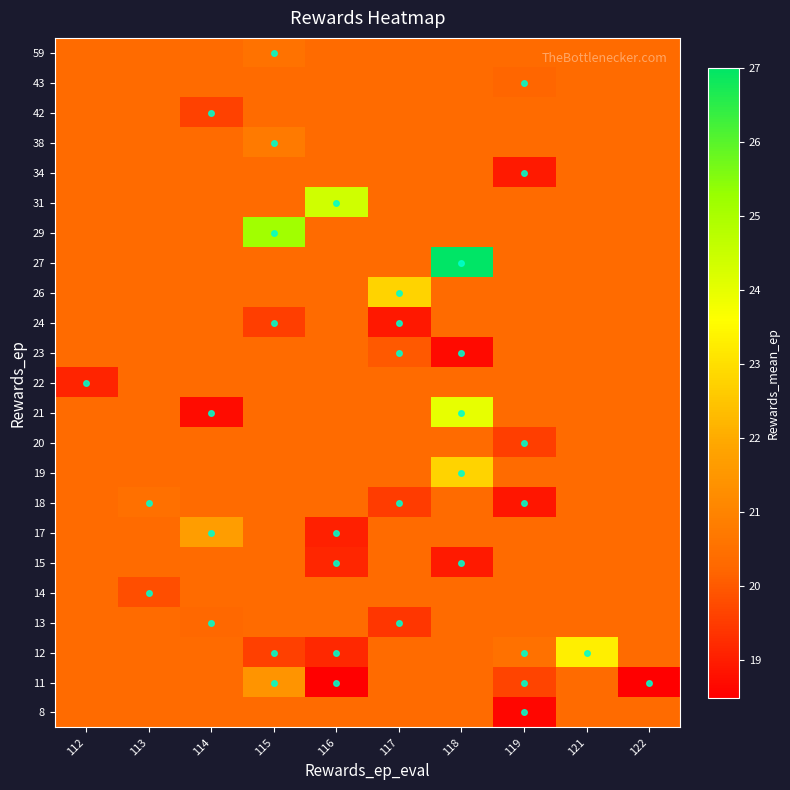

Which has a higher value, 112 or 114?

112